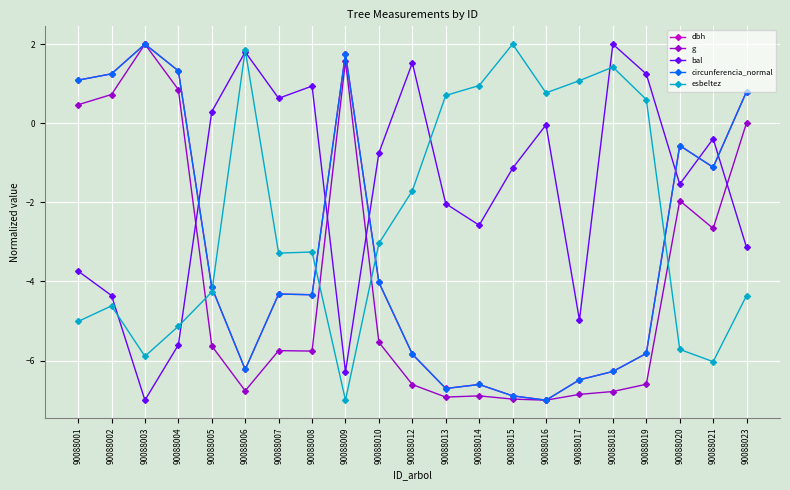

Where is circunferencia_normal nearest to the value -2?

90088021